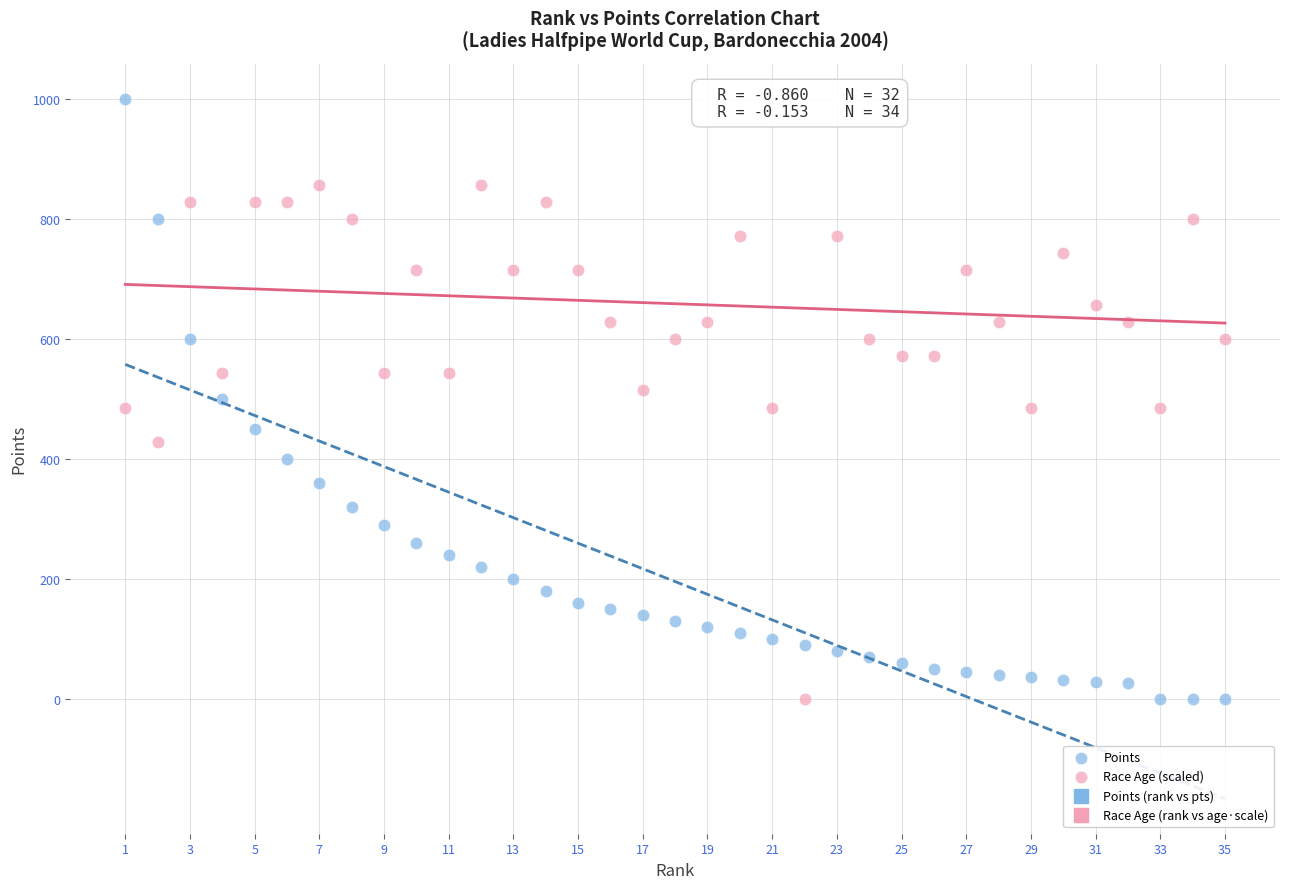

Across all data points, what is the range of Y values (max minus min)?

1000.0